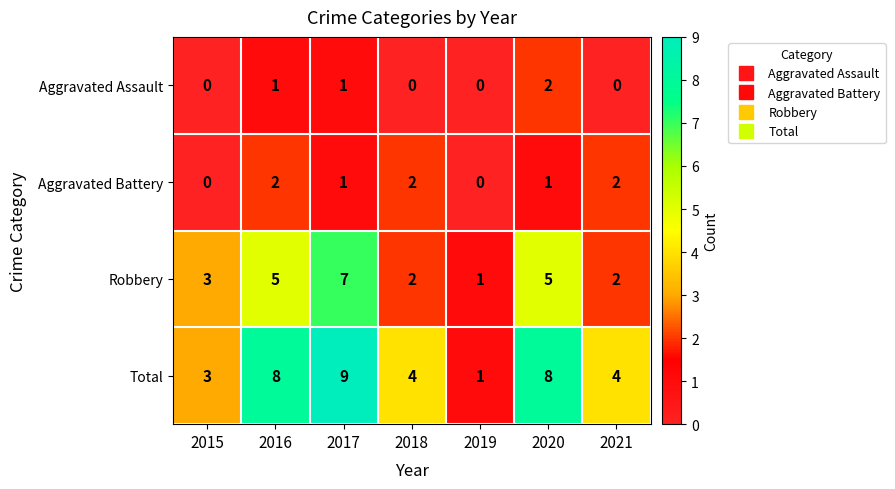

Reading right to left, list all the values displayed in this chart.

Aggravated Assault: 0	2	0	0	1	1	0
Aggravated Battery: 2	1	0	2	1	2	0
Robbery: 2	5	1	2	7	5	3
Total: 4	8	1	4	9	8	3